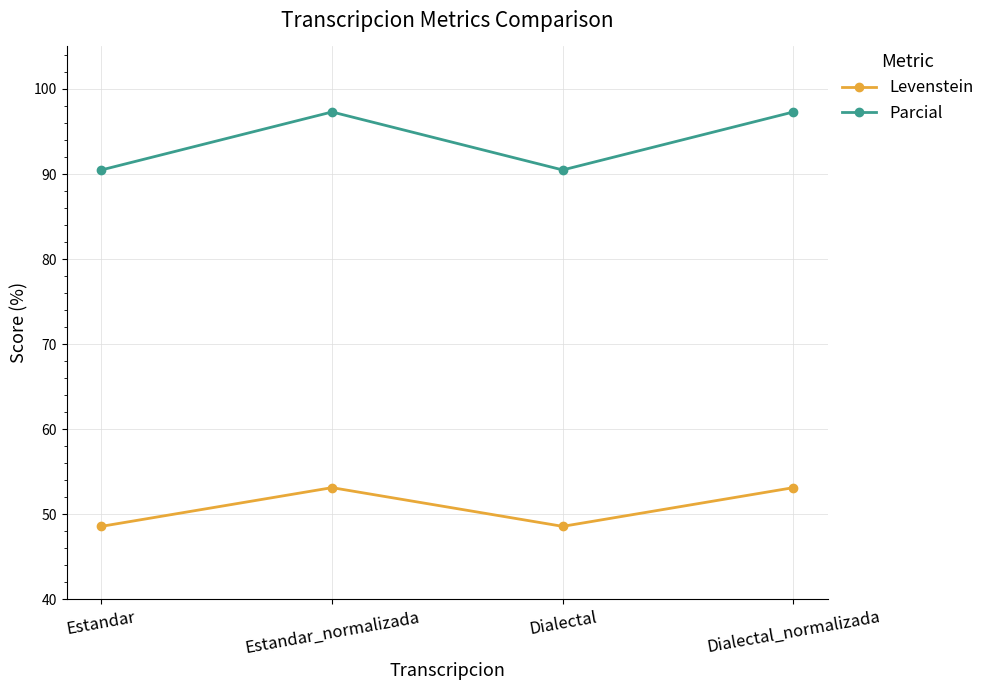

Reading left to right, transcribe all the data shown in this chart.

Levenstein: 48.6	53.1	48.6	53.1
Parcial: 90.5	97.3	90.5	97.3